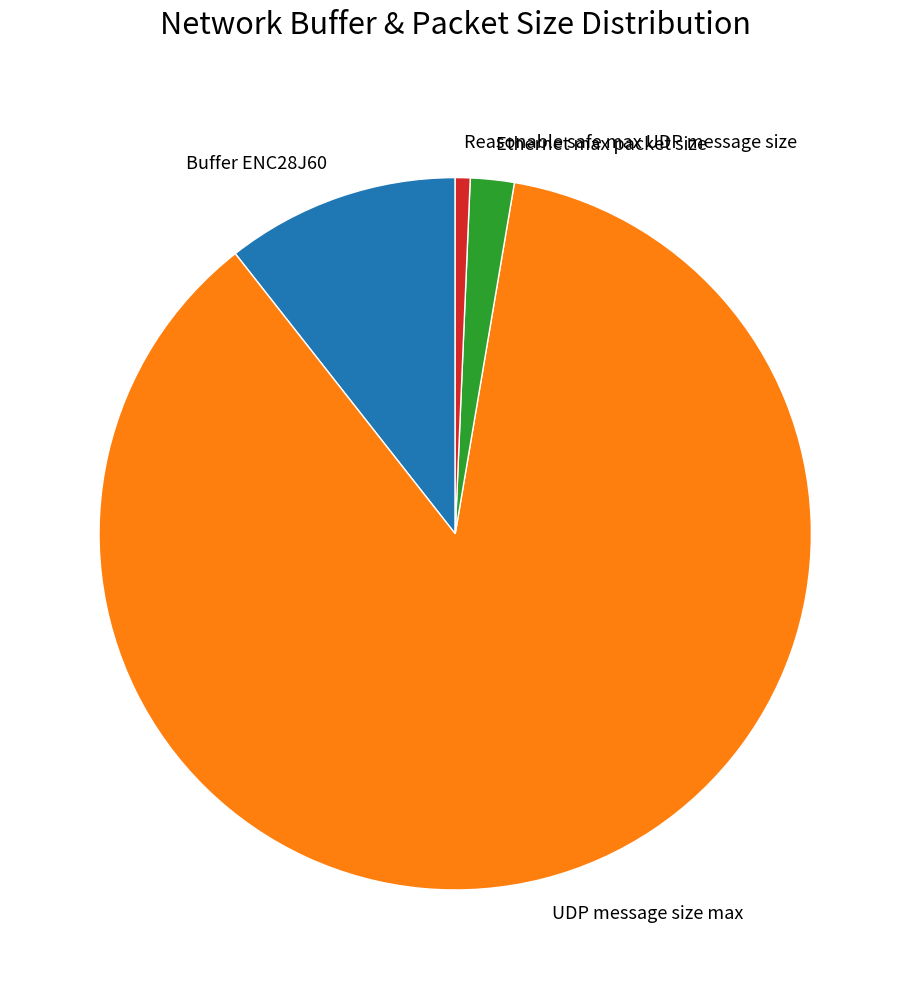

Does UDP message size max represent more than half of the total?

Yes